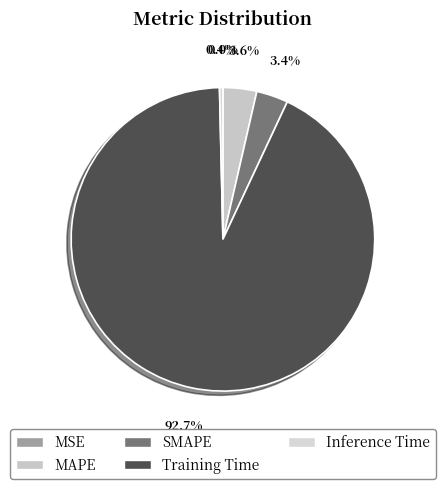

Is MAPE the majority of the pie?

No